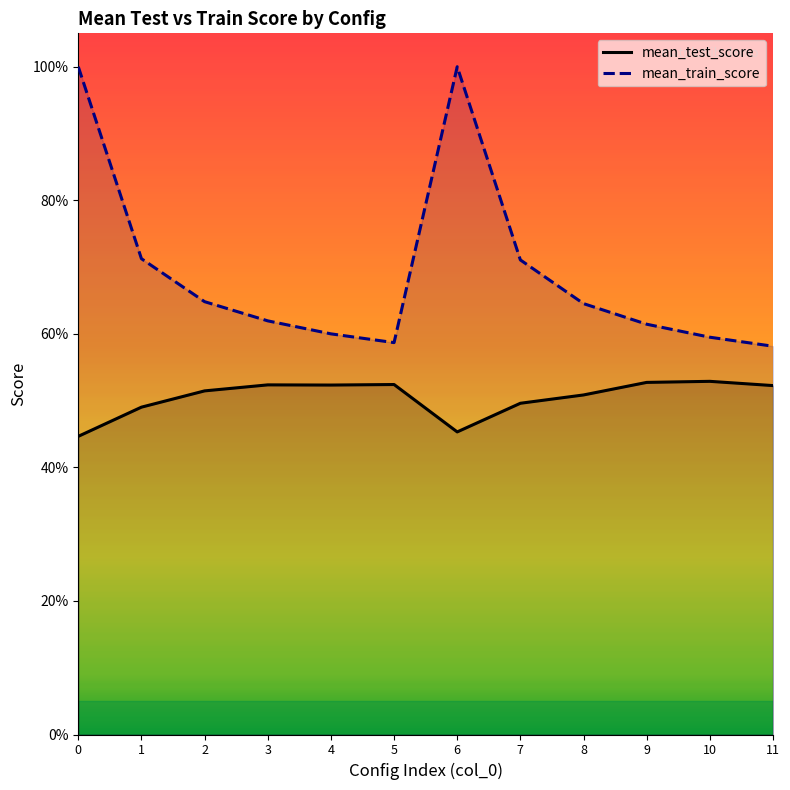

Rank the series by their maximum value, from lowest to highest.

mean_test_score, mean_train_score